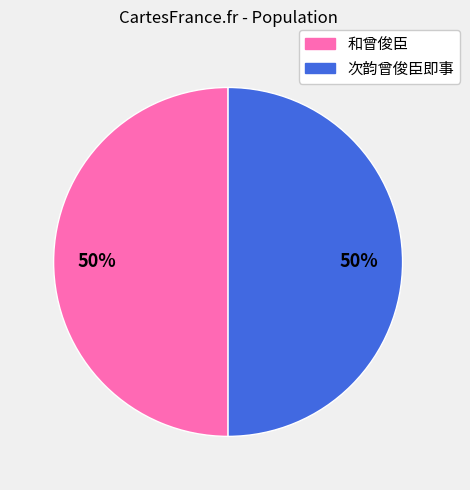

What percentage is the 次韵曾俊臣即事 slice, to the nearest percent?

50%